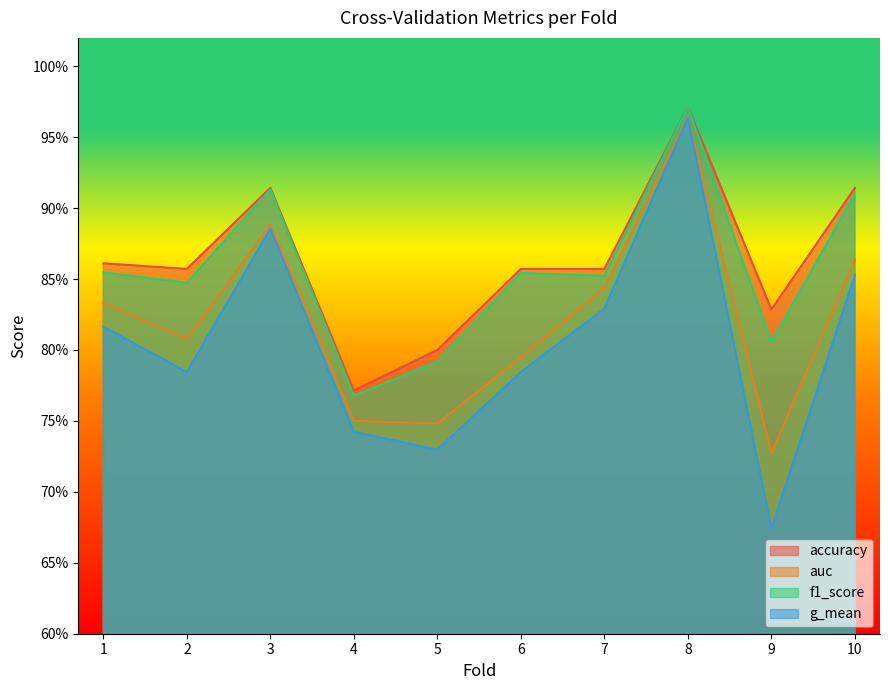

Where is the first local minimum for f1_score?

2